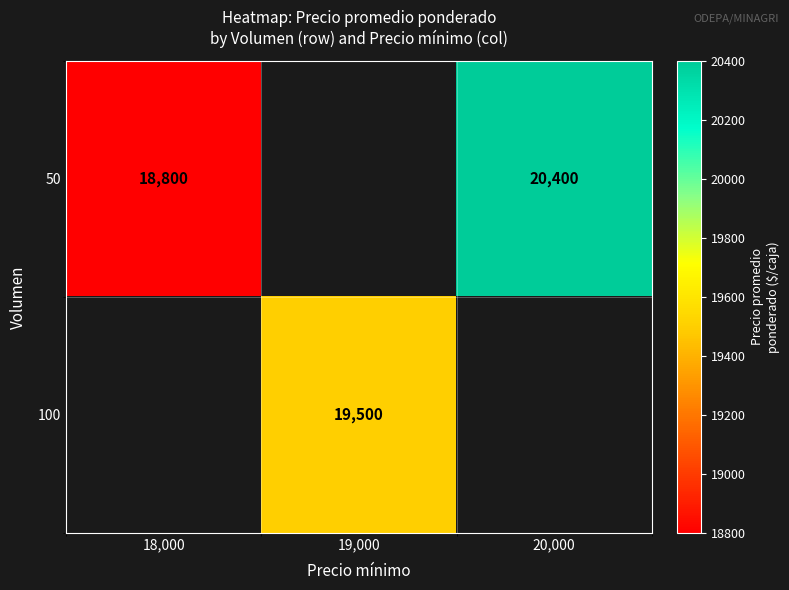

The 50 series shows 20400 at 20,000. True or false?

True